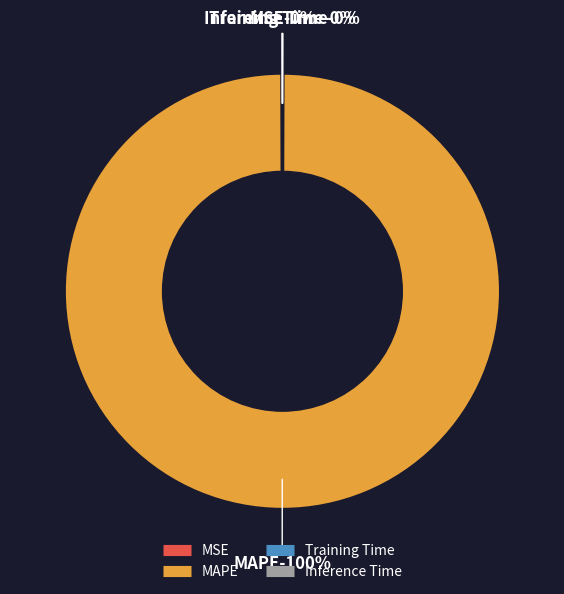

Which slice is the smallest?

Inference Time